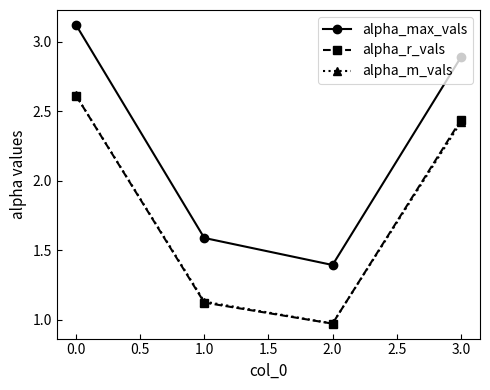

How many interior local valleys does the alpha_m_vals series have?

1